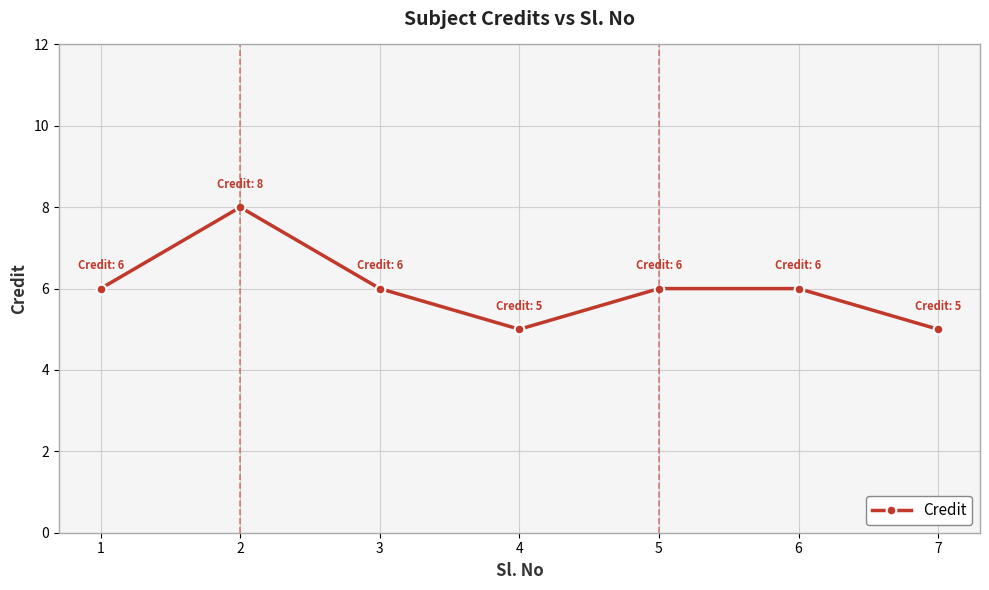

Approximately how many times larger is the value at 7 compared to 4?

1.0